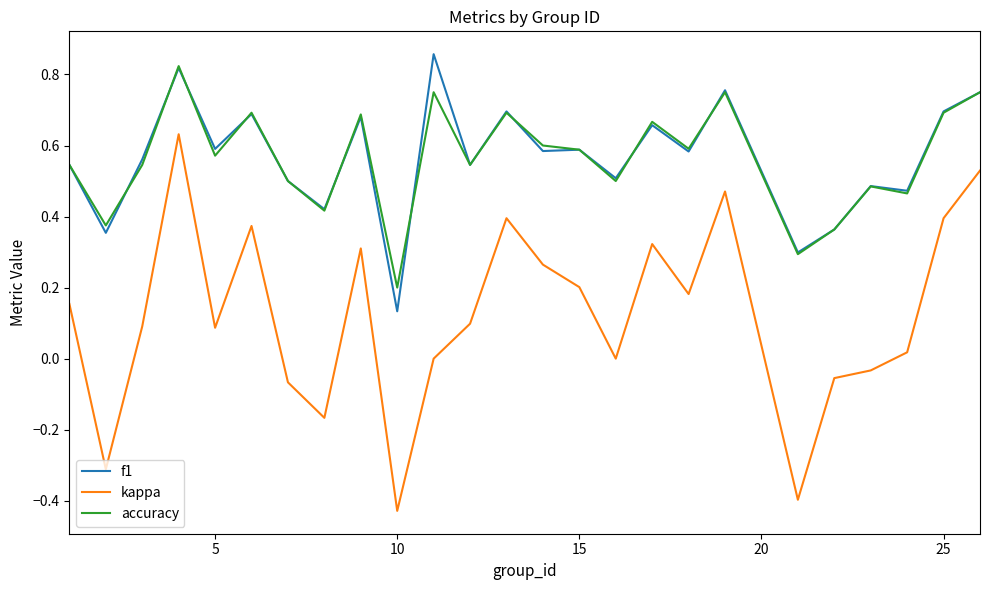

Which series has the largest range (max minus min)?

kappa